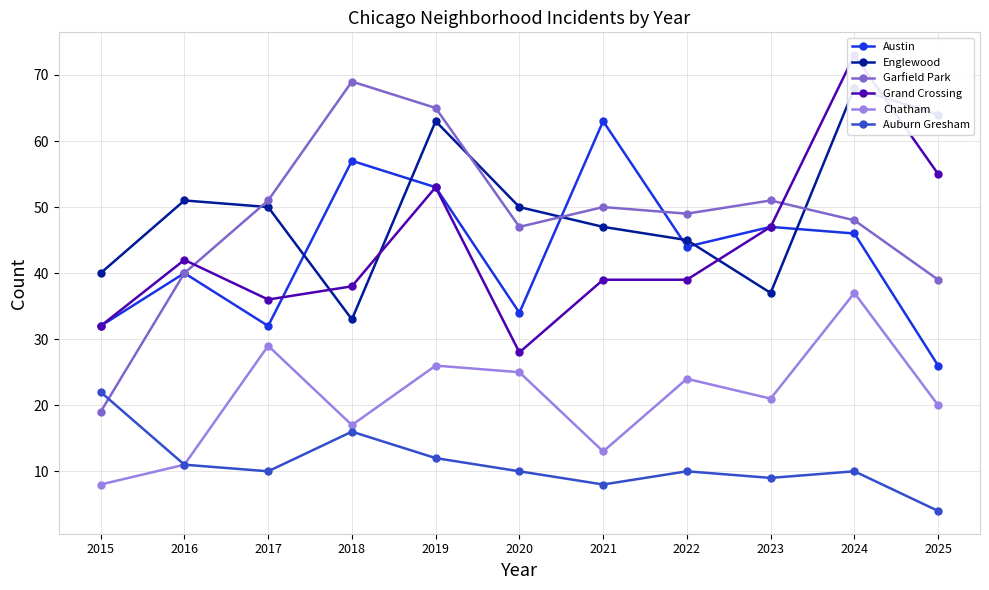

What are all the series names shown in the legend?

Austin, Englewood, Garfield Park, Grand Crossing, Chatham, Auburn Gresham